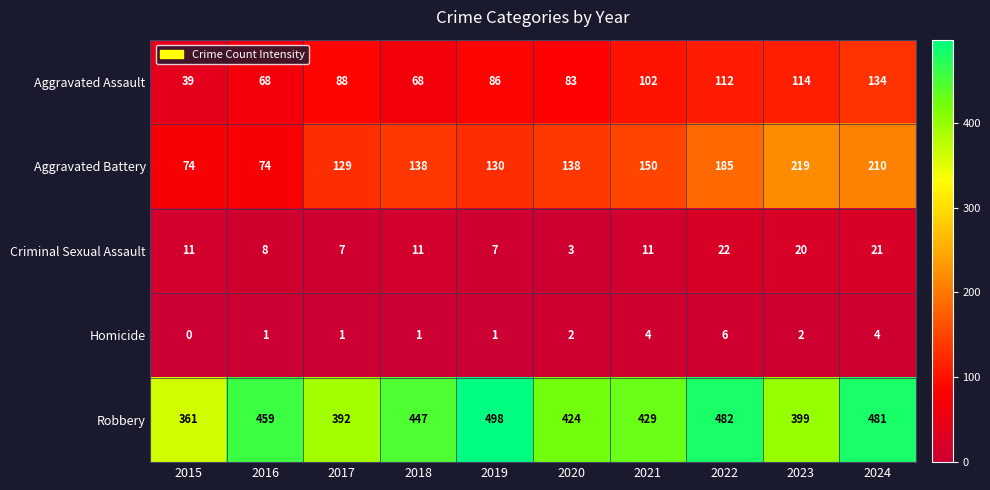

What is the difference between the maximum and second lowest values in the Aggravated Assault series?

66